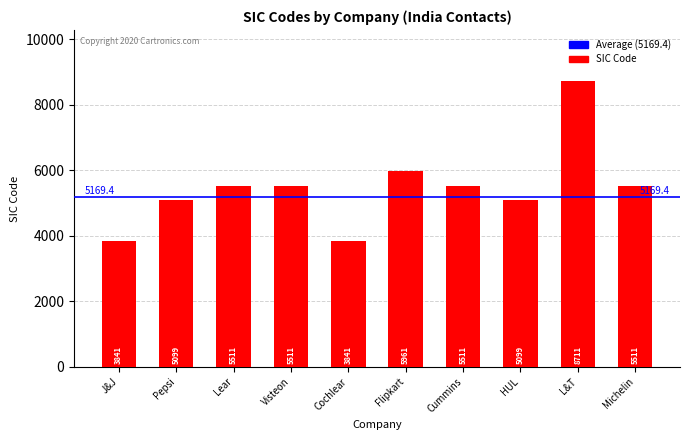

What is the sum of the values at Michelin and Cummins?

11022